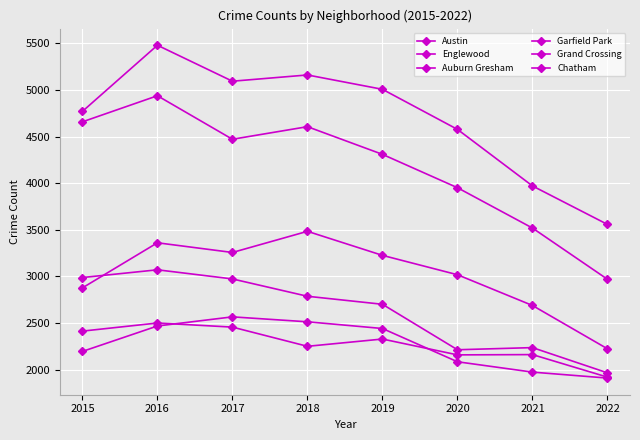

How many lines are shown in the chart?

6